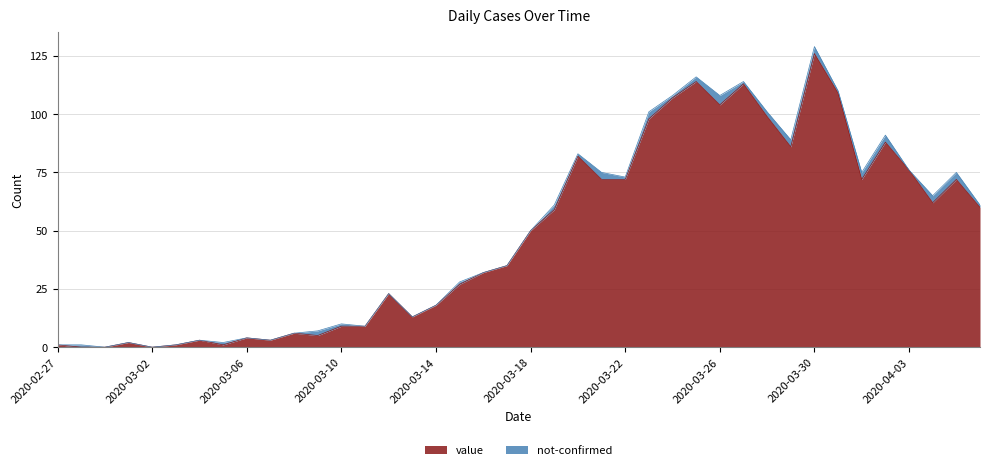

Rank the categories by value from lowest to highest.

2020-02-28, 2020-02-29, 2020-03-02, 2020-02-27, 2020-03-03, 2020-03-05, 2020-03-01, 2020-03-04, 2020-03-07, 2020-03-06, 2020-03-09, 2020-03-08, 2020-03-10, 2020-03-11, 2020-03-13, 2020-03-14, 2020-03-12, 2020-03-15, 2020-03-16, 2020-03-17, 2020-03-18, 2020-03-19, 2020-04-06, 2020-04-04, 2020-03-21, 2020-03-22, 2020-04-01, 2020-04-05, 2020-04-03, 2020-03-20, 2020-03-29, 2020-04-02, 2020-03-23, 2020-03-28, 2020-03-26, 2020-03-24, 2020-03-31, 2020-03-27, 2020-03-25, 2020-03-30